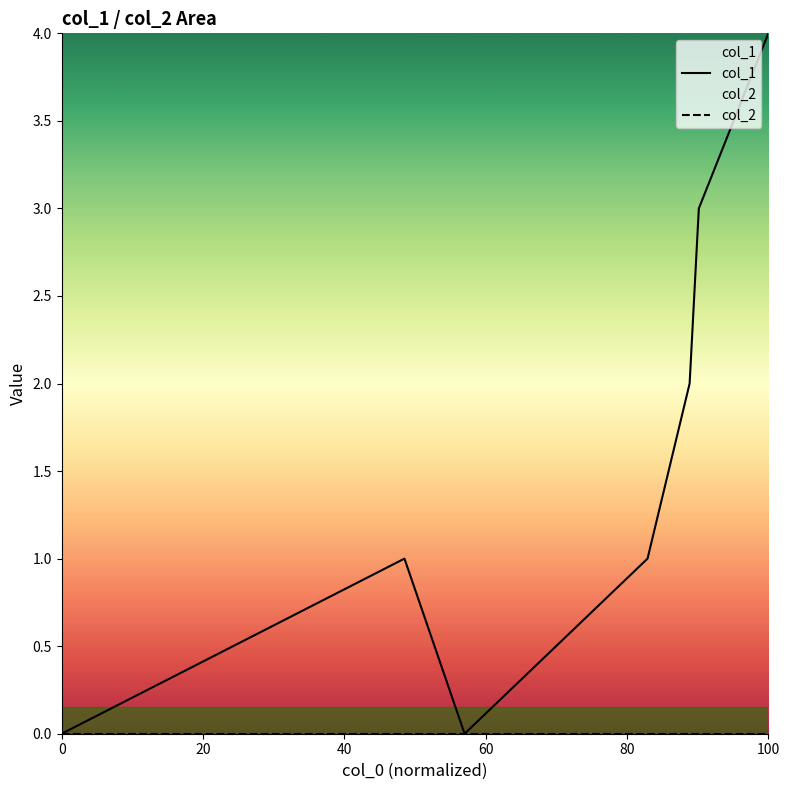

Which series has the largest total across all categories?

col_1